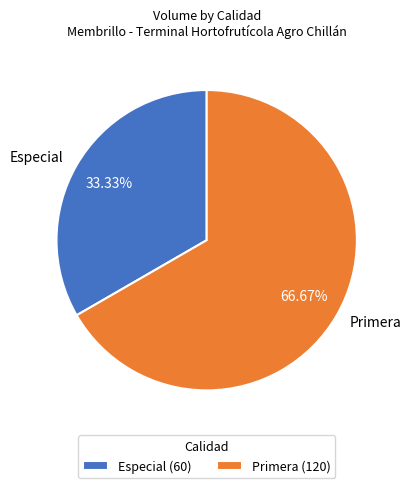

To the nearest percent, what is the average slice percentage?

50%